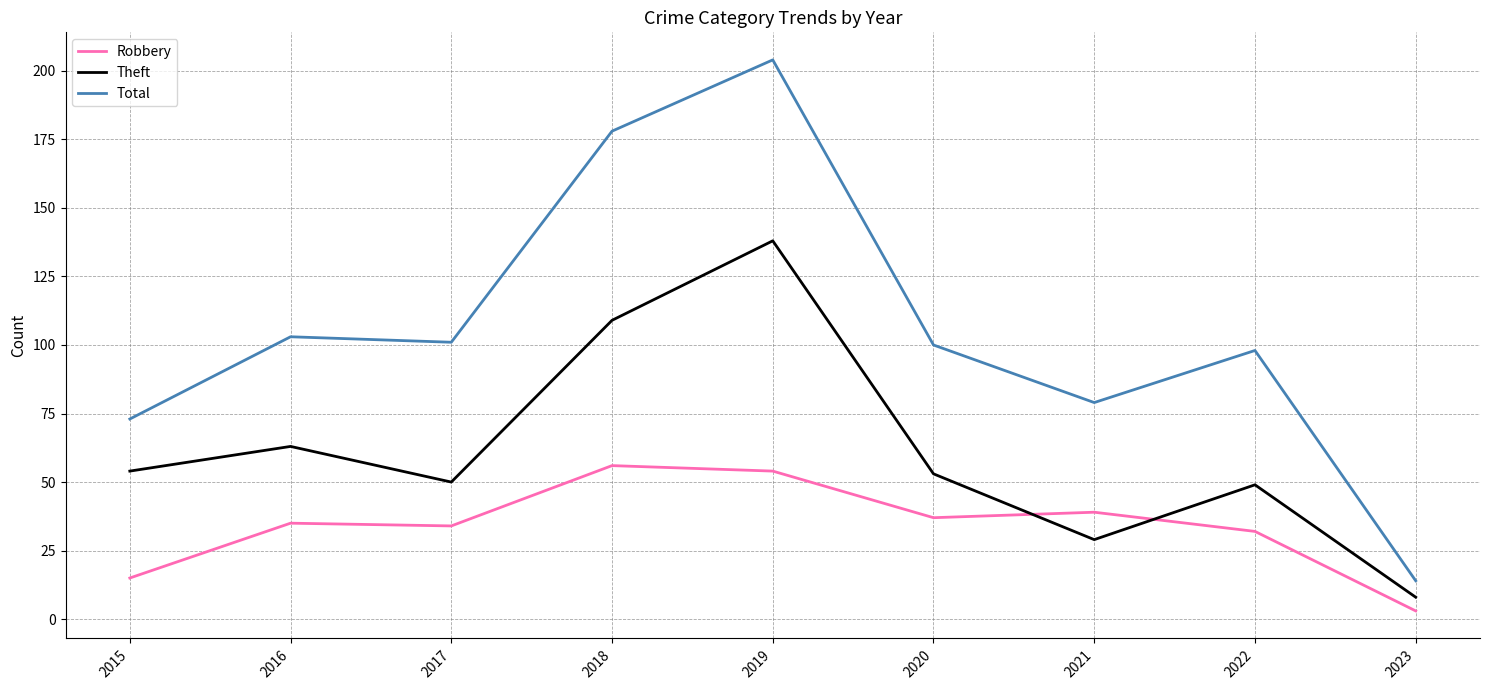

True or false: Theft has a value of 138 at 2019.

True